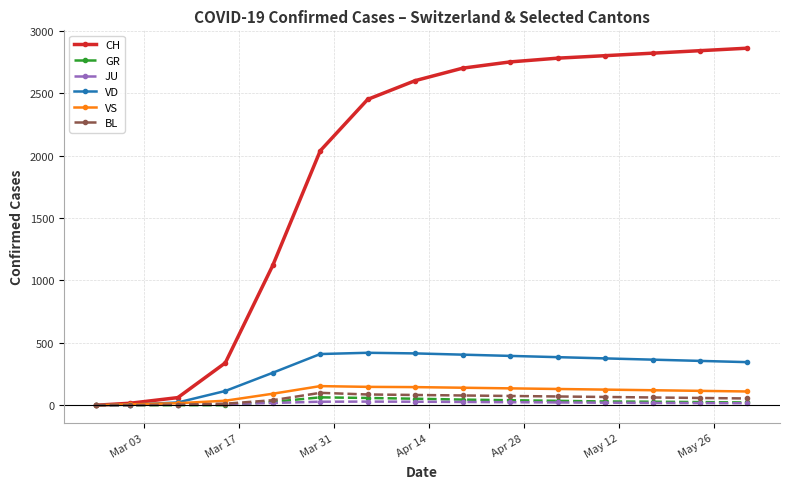

Which series has the widest spread of values?

CH